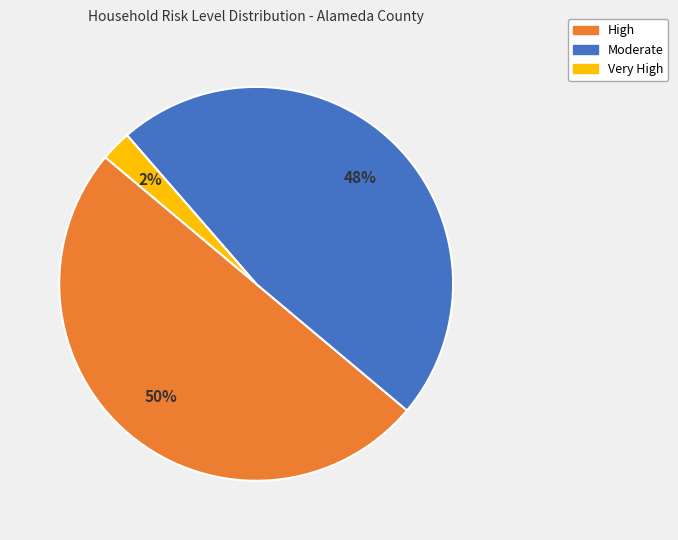

To the nearest percent, what is the average slice percentage?

33%